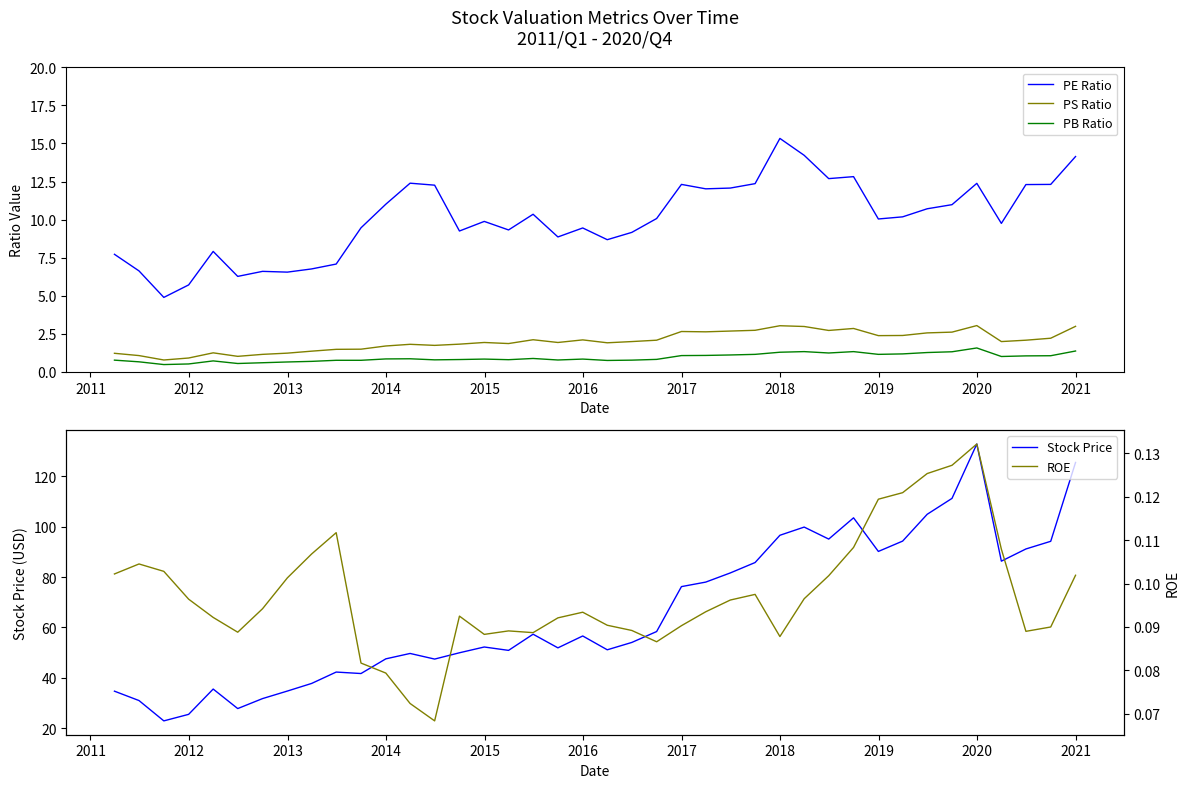

True or false: PE Ratio and PB Ratio intersect in this chart.

False